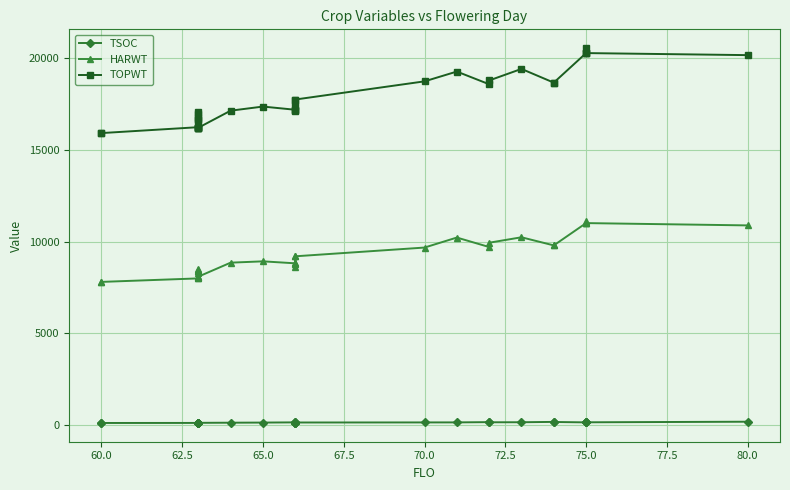

Which series changed the most between 60.0 and 75.0?

TOPWT